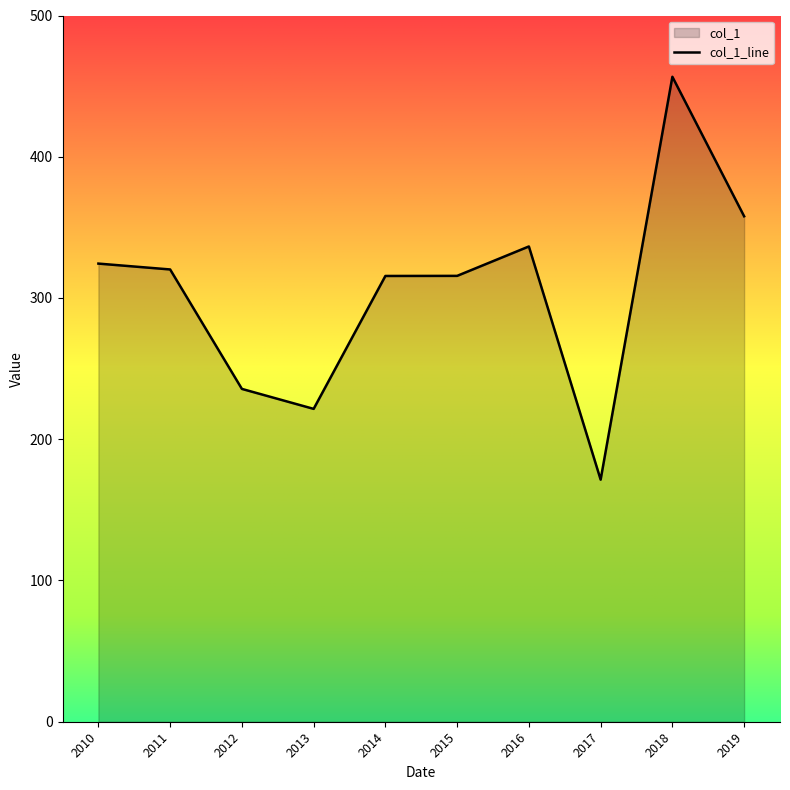

How many data points are less than 320?

5